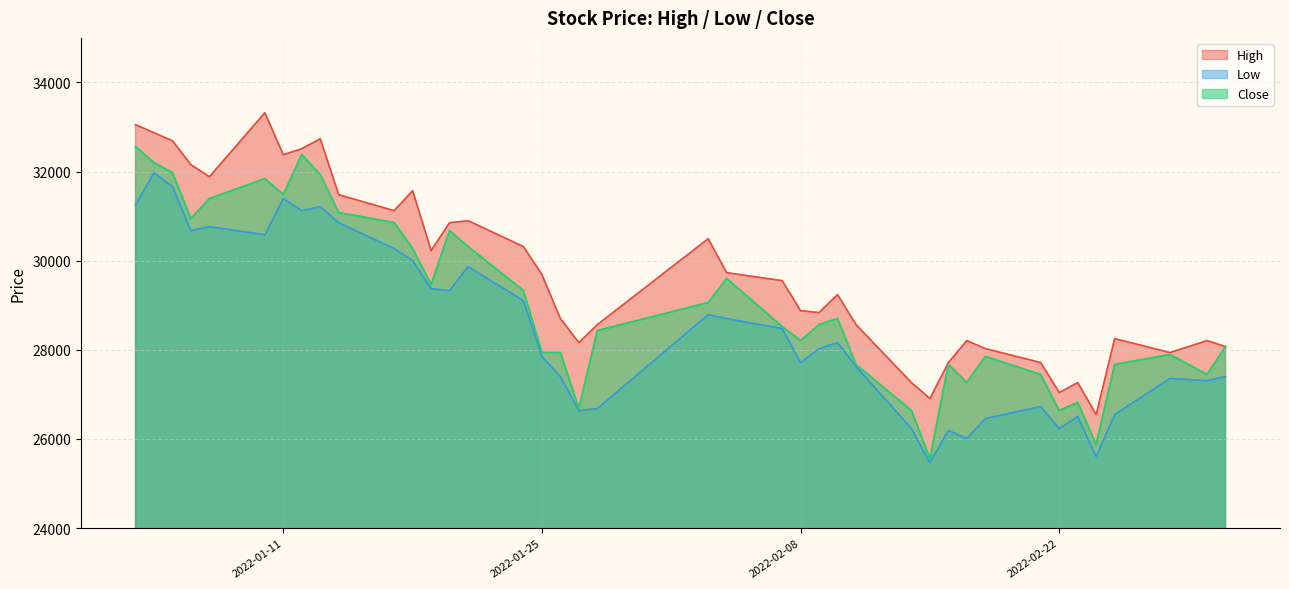

What are all the series names shown in the legend?

High, Low, Close